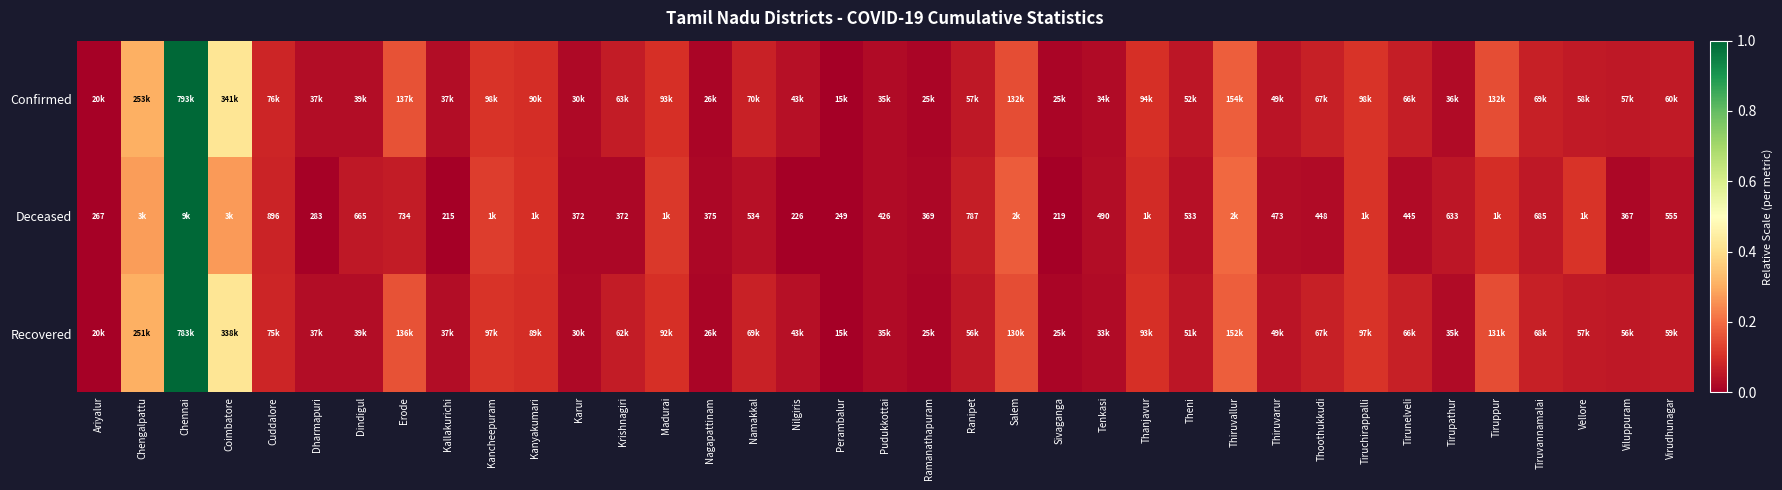

What is the difference between the second highest and minimum values in the Deceased series?

0.3